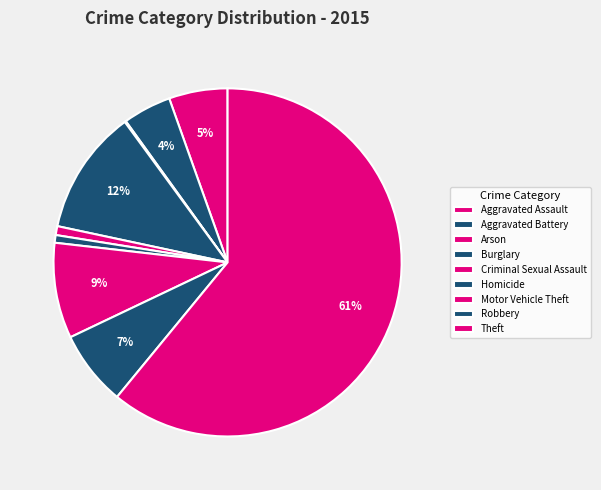

Combined, what portion of the pie is Motor Vehicle Theft and Theft?

69.8%